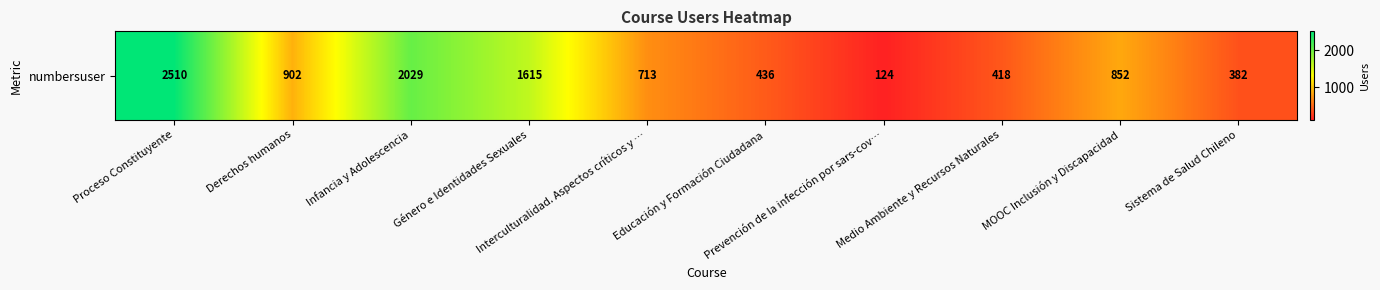

Count the number of values greater than 852.

4